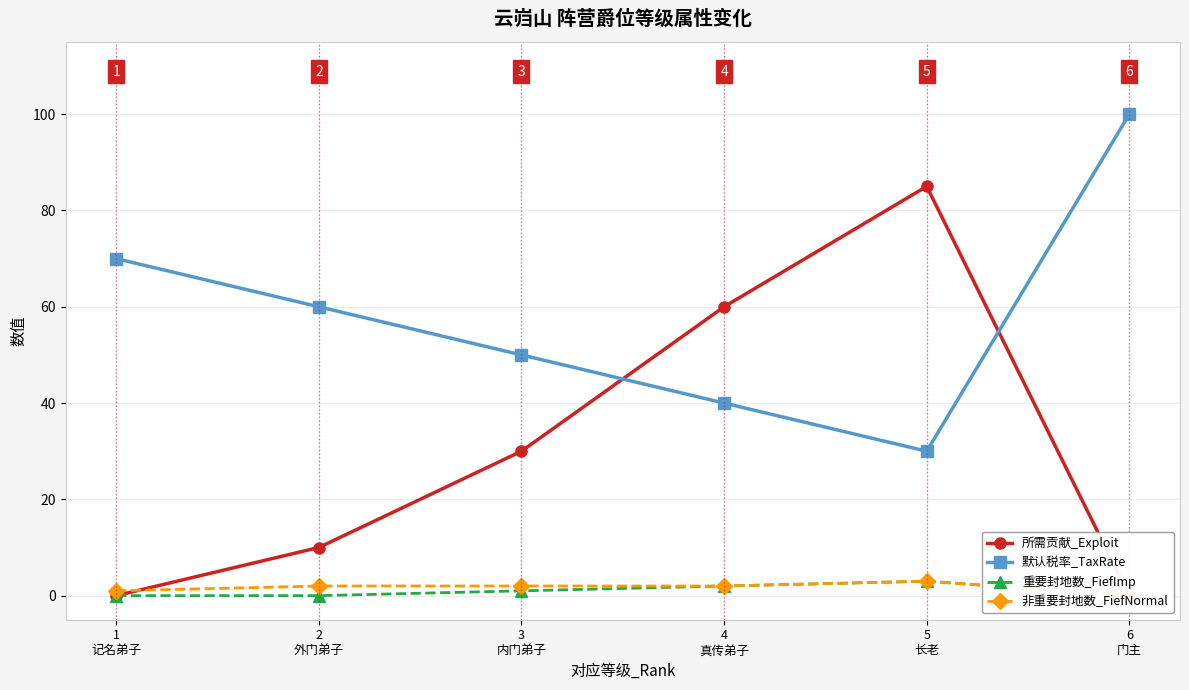

At how many categories does at least one series exceed 80?

2